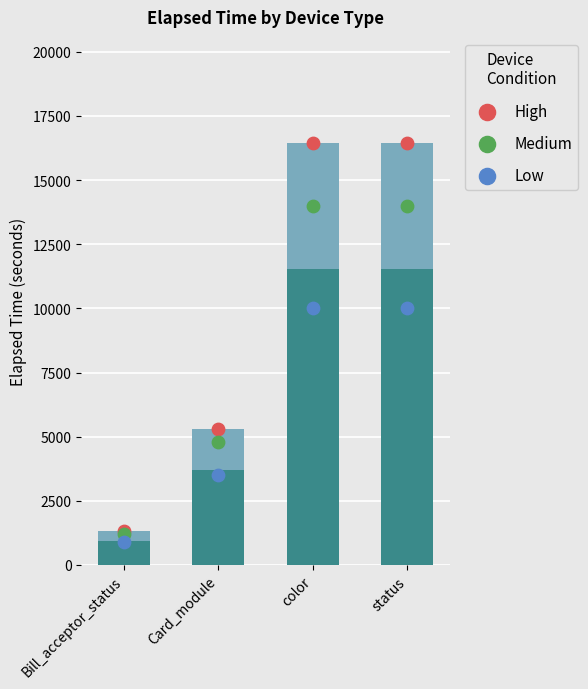

Which series contains the lowest Y value?

Low